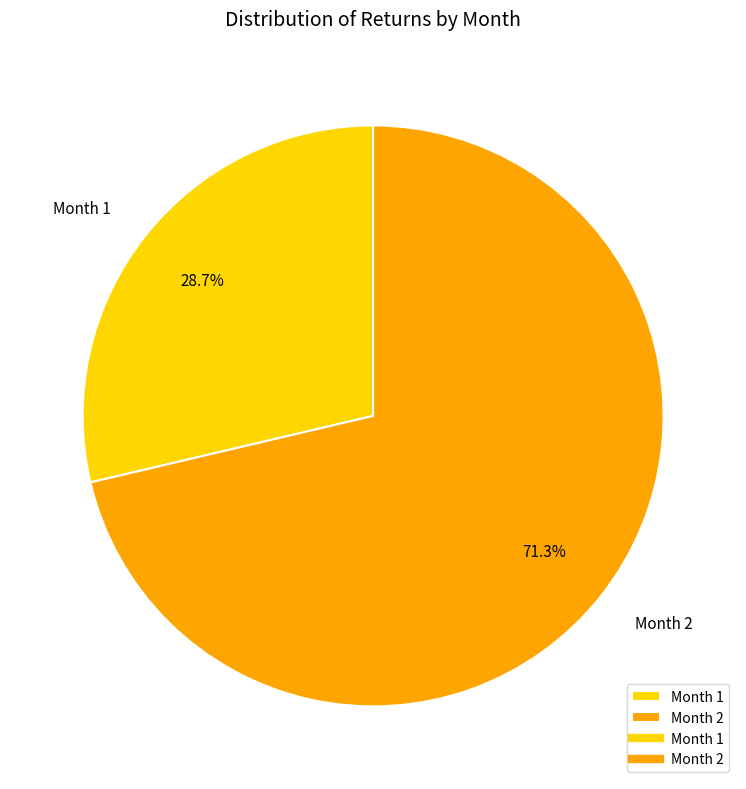

What is the largest slice in the pie chart?

Month 2